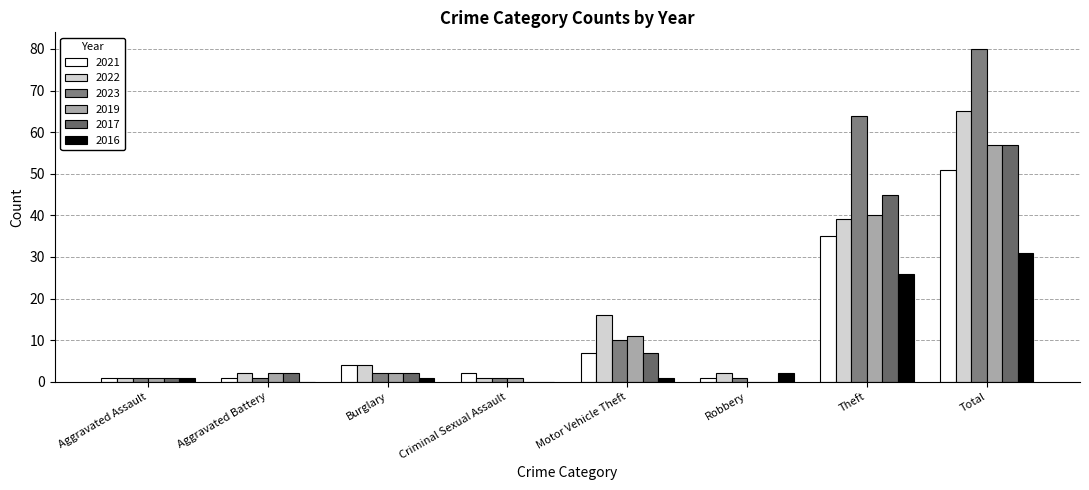

Which series has the widest spread of values?

2023